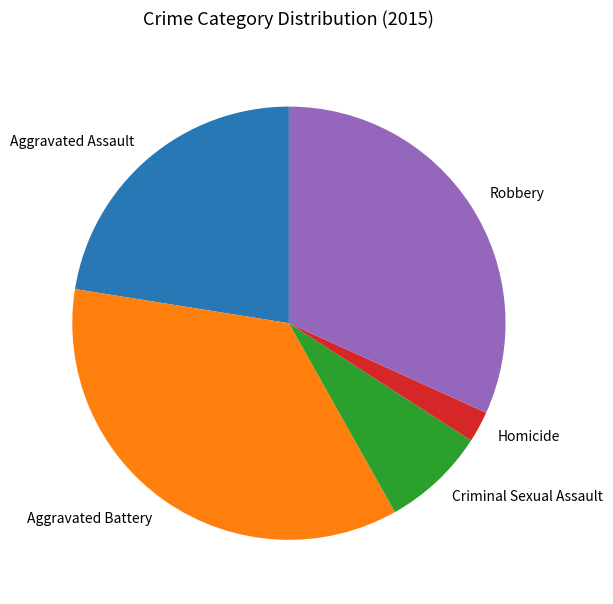

Combined, do Aggravated Assault and Aggravated Battery account for over 50%?

Yes